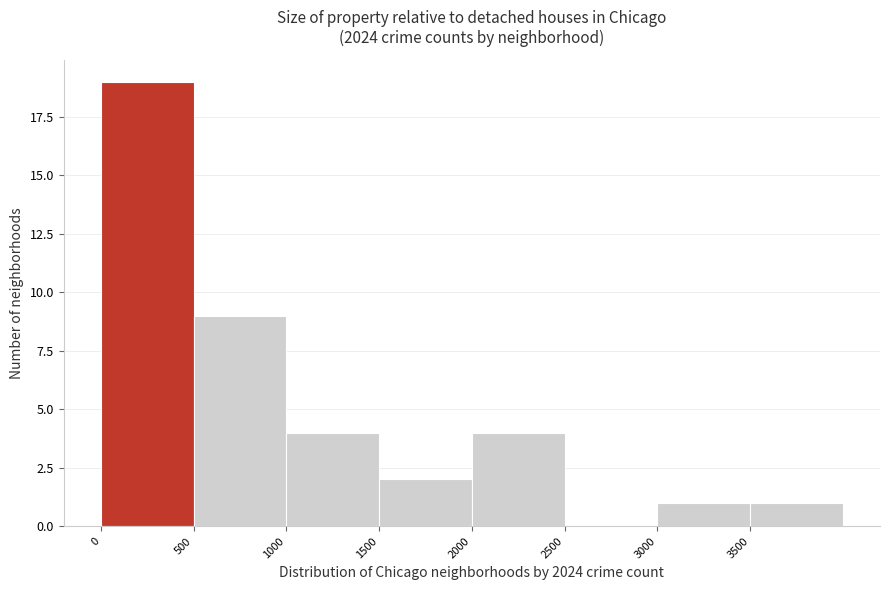

Reading left to right, transcribe this chart: for each bar, give the range it covers on the x-axis and its height. The values are not printed on the chart, so give them approximately, as read against the axis.

0 to 500: 19
500 to 1000: 9
1000 to 1500: 4
1500 to 2000: 2
2000 to 2500: 4
2500 to 3000: 0
3000 to 3500: 1
3500 to 4000: 1